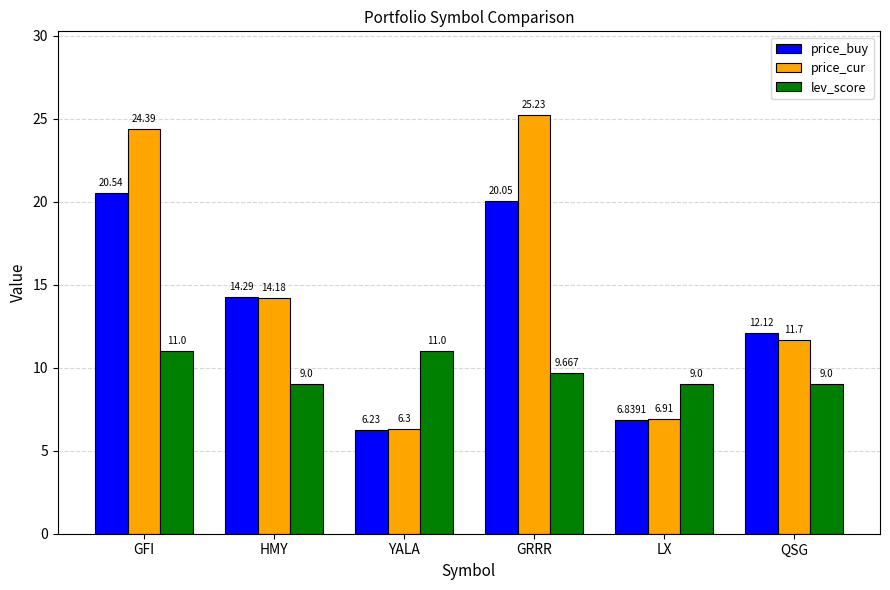

Between GFI and YALA, which series saw the biggest shift?

price_cur